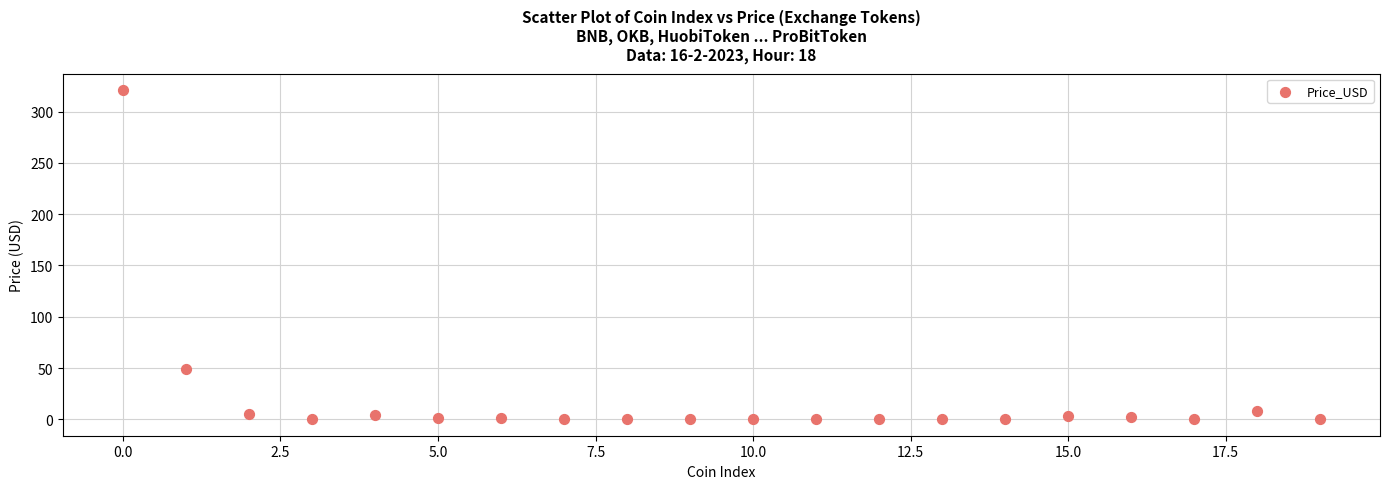

What is the range of Y values (max minus min)?

320.9